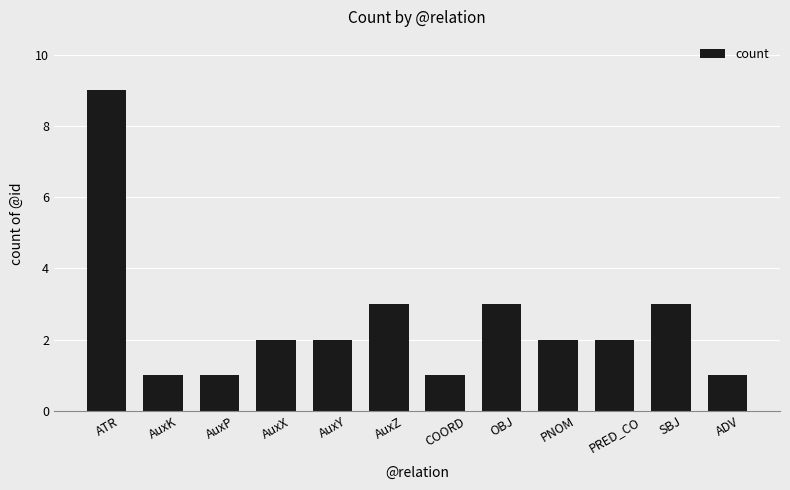

True or false: the data shows 2 at AuxP.

False